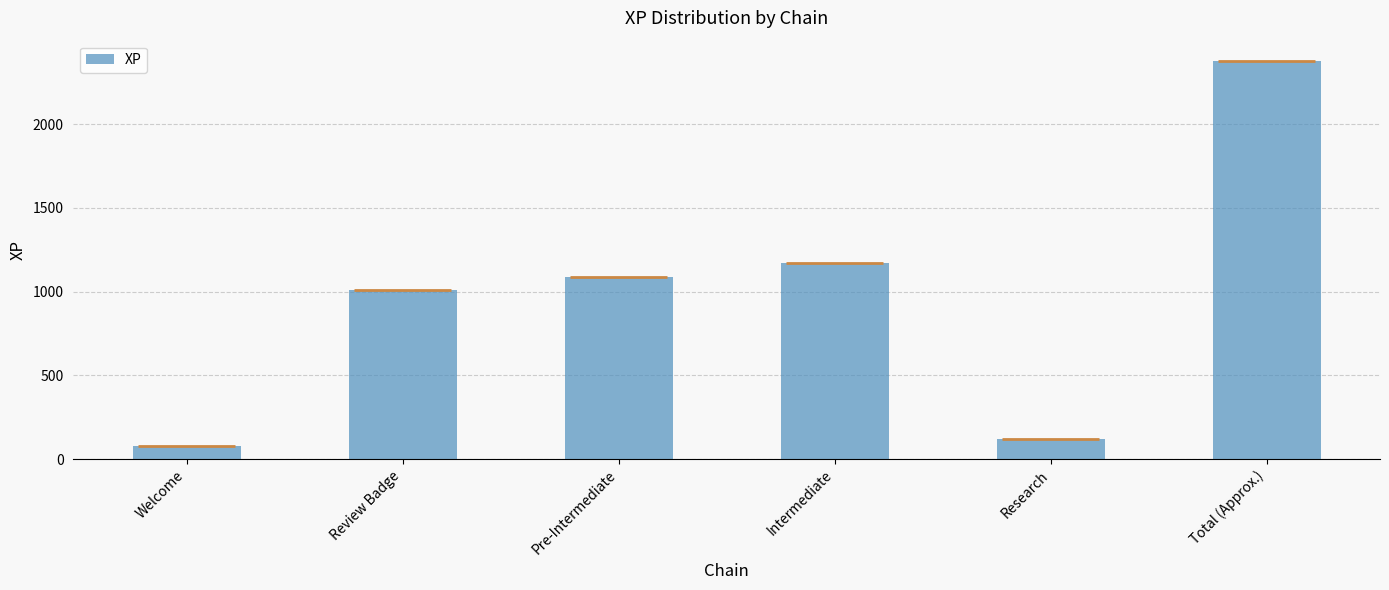

Does the chart contain stacked bars?

No